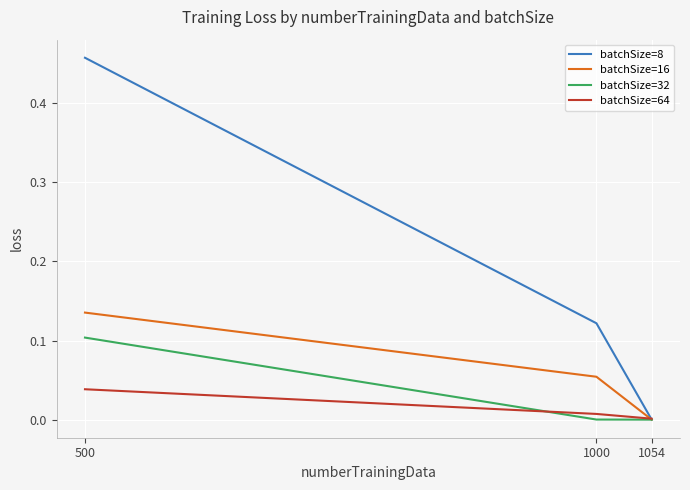

How many lines are shown in the chart?

4